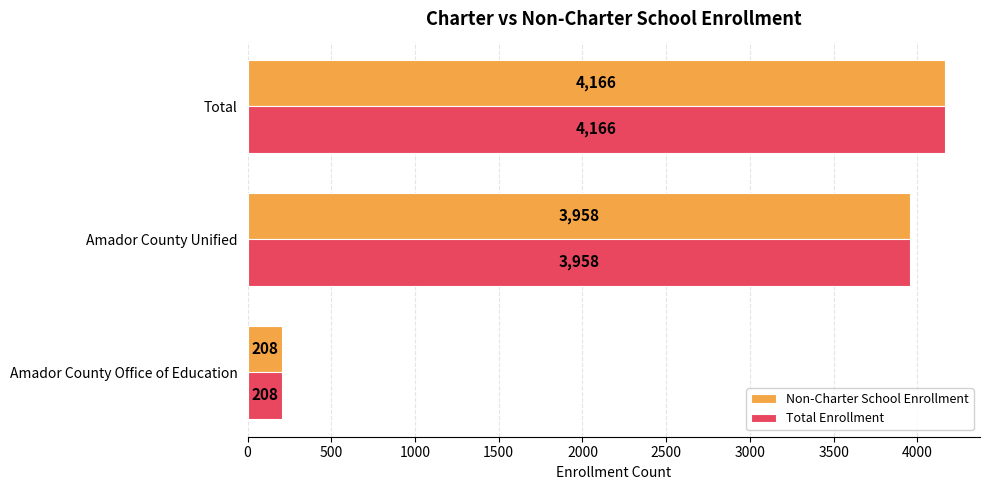

Is it true that Total Enrollment equals 5345 at Amador County Unified?

False